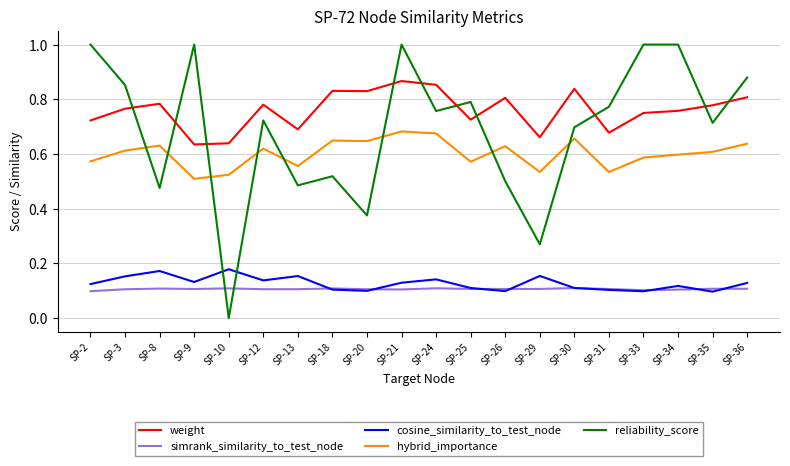

How many lines are shown in the chart?

5